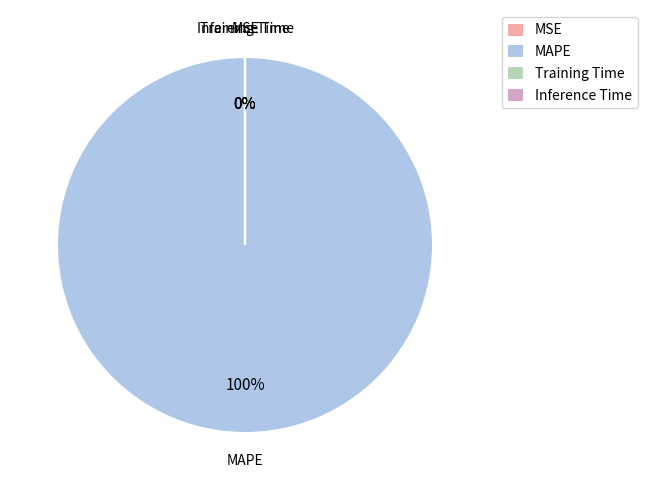

What is the largest slice in the pie chart?

MAPE